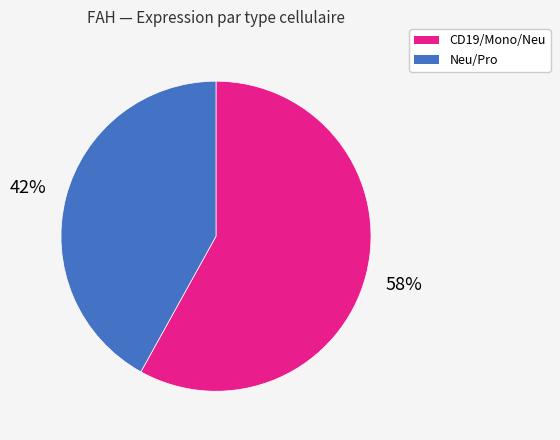

Combined, do CD19/Mono/Neu and Neu/Pro account for over 50%?

Yes